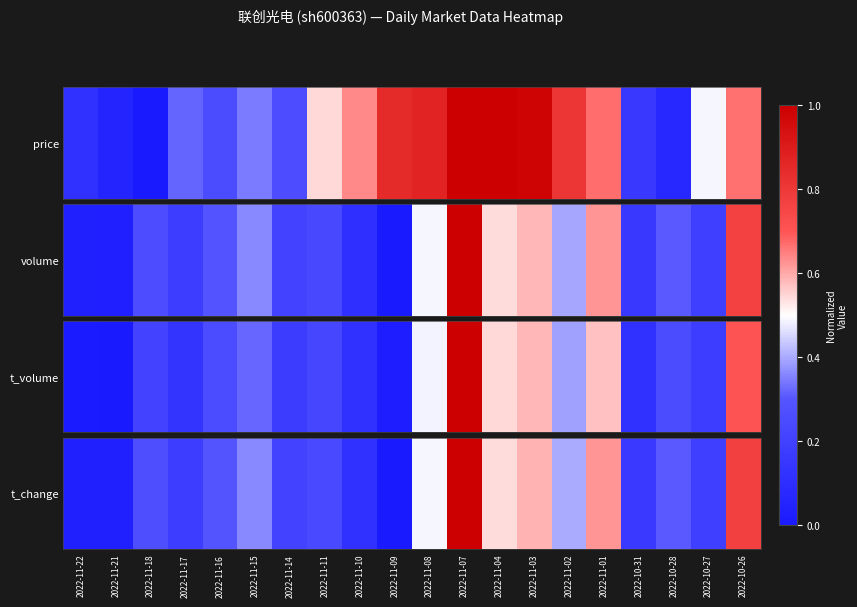

True or false: the data shows 0.3 at 2022-11-14.

False